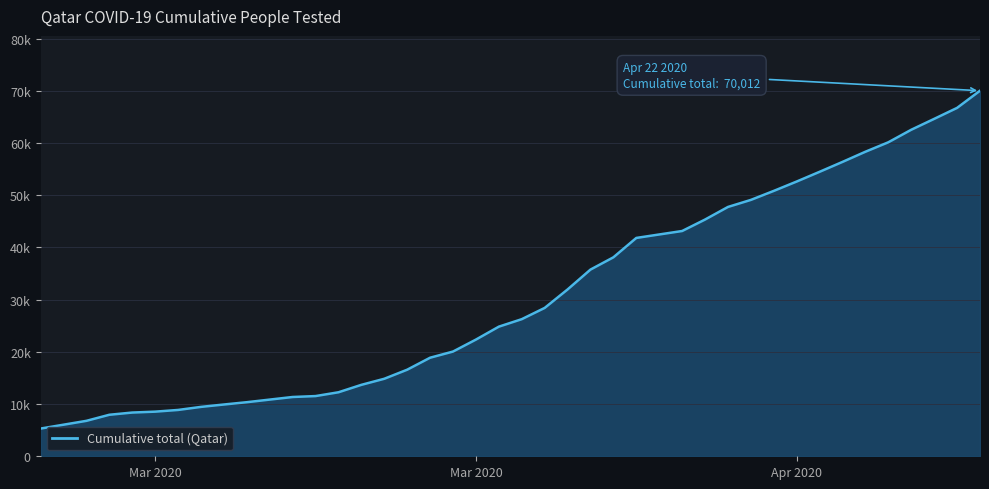

At which label is the value closest to 37660?

2020-04-06